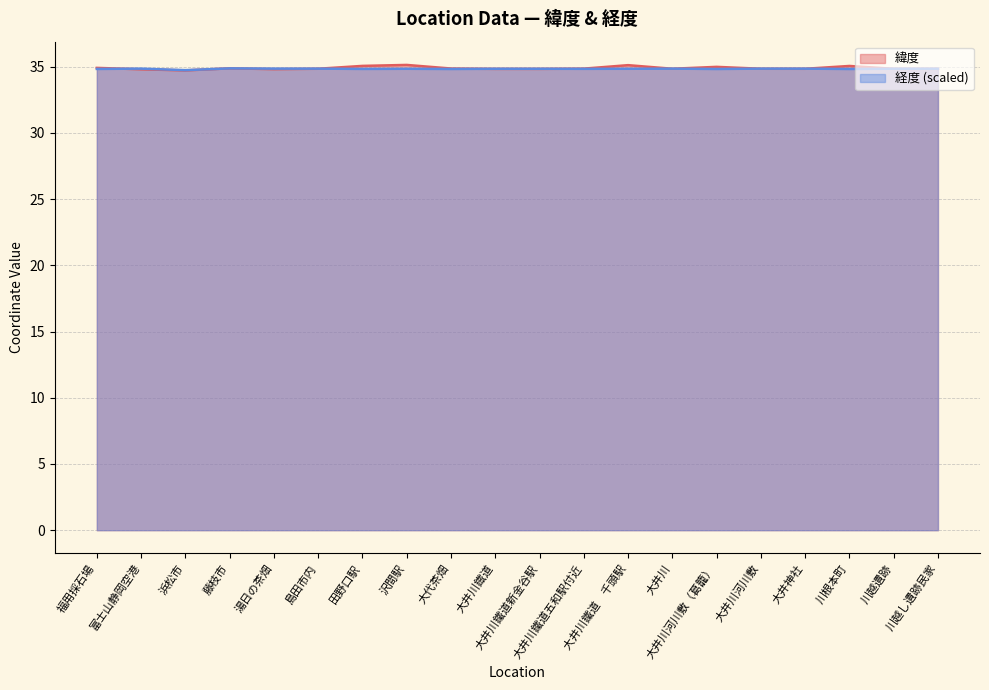

What are all the series names shown in the legend?

緯度, 経度 (scaled)